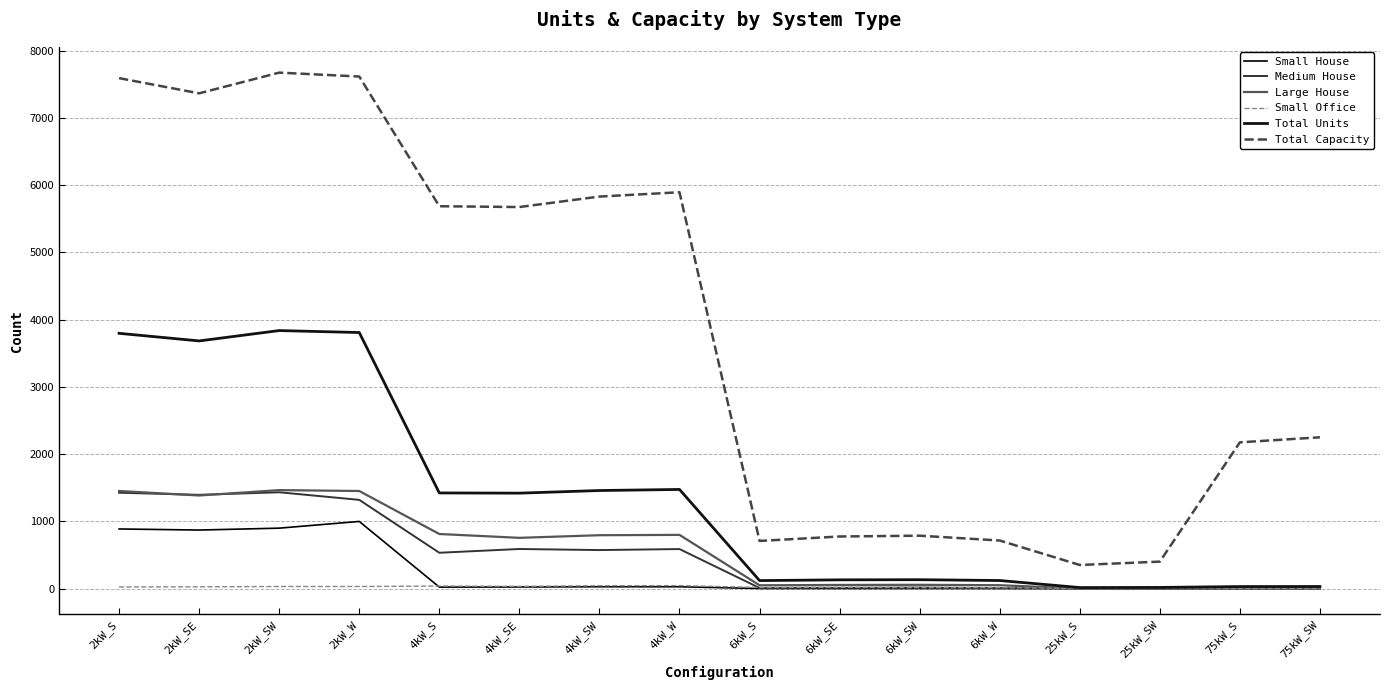

True or false: Small House has more than 2 points higher than both neighbors.

False